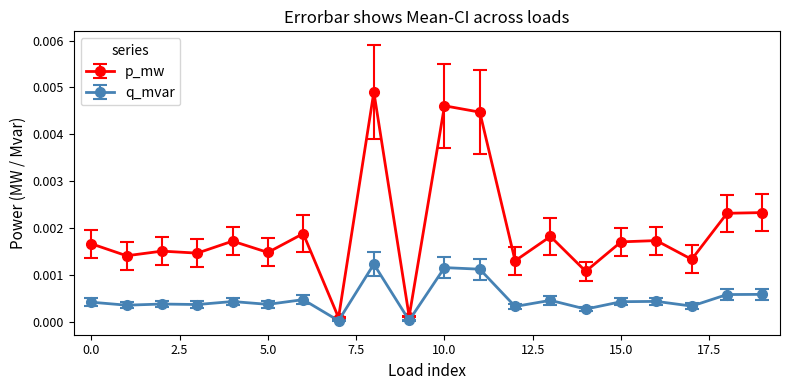

What are all the series names shown in the legend?

p_mw, q_mvar